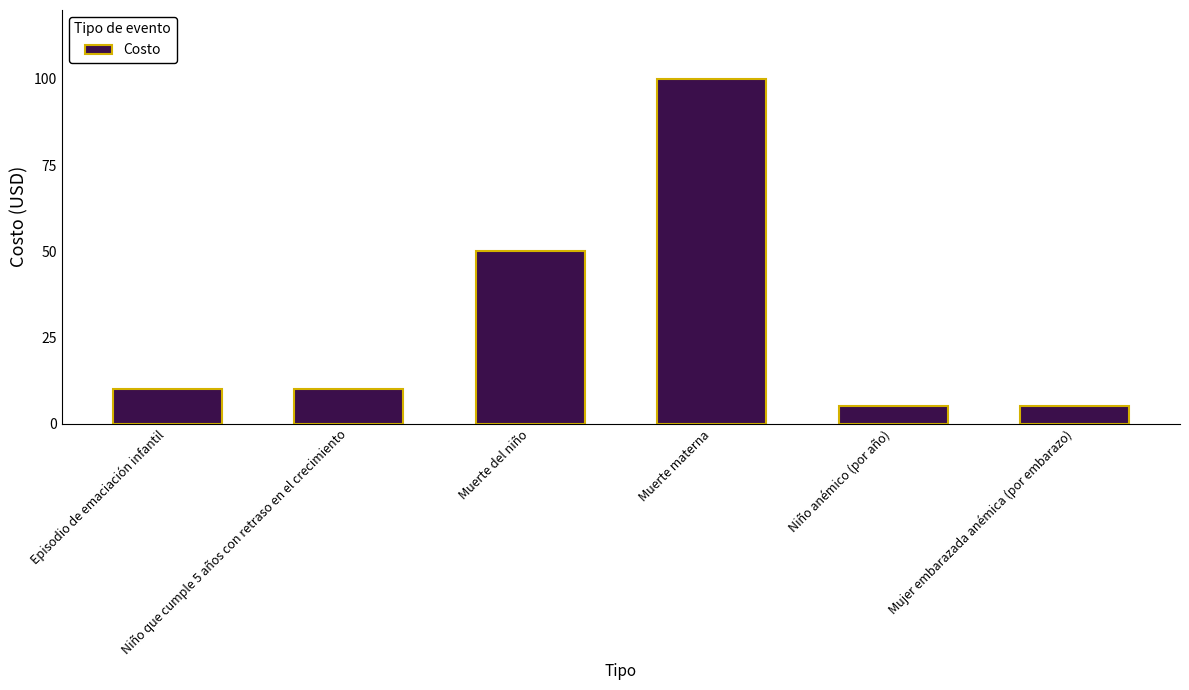

Read the value at Niño anémico (por año), to the nearest 5.

5